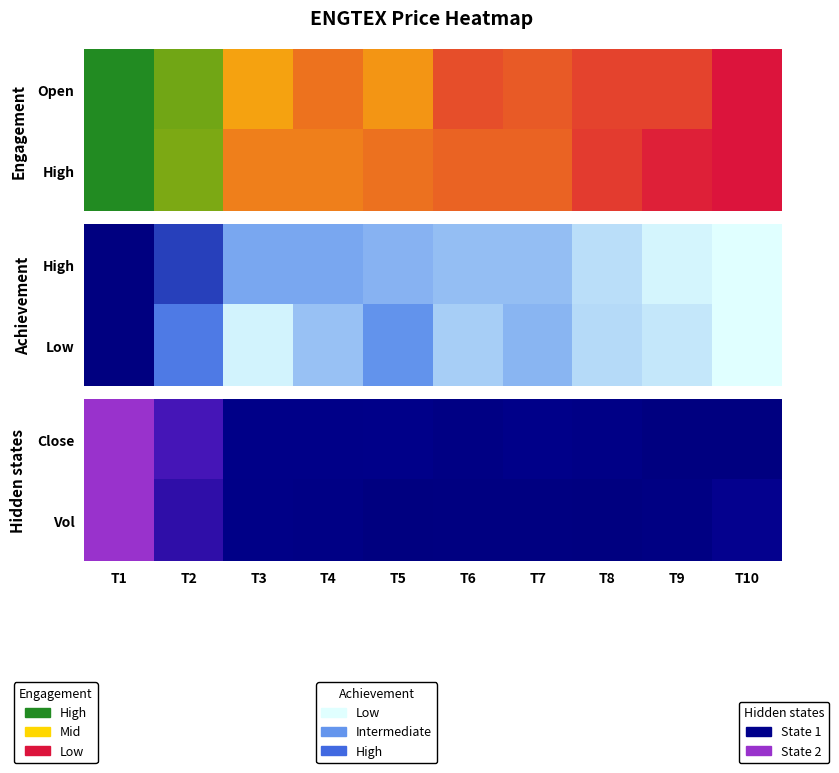

Which label corresponds to the largest value in the chart?

T1